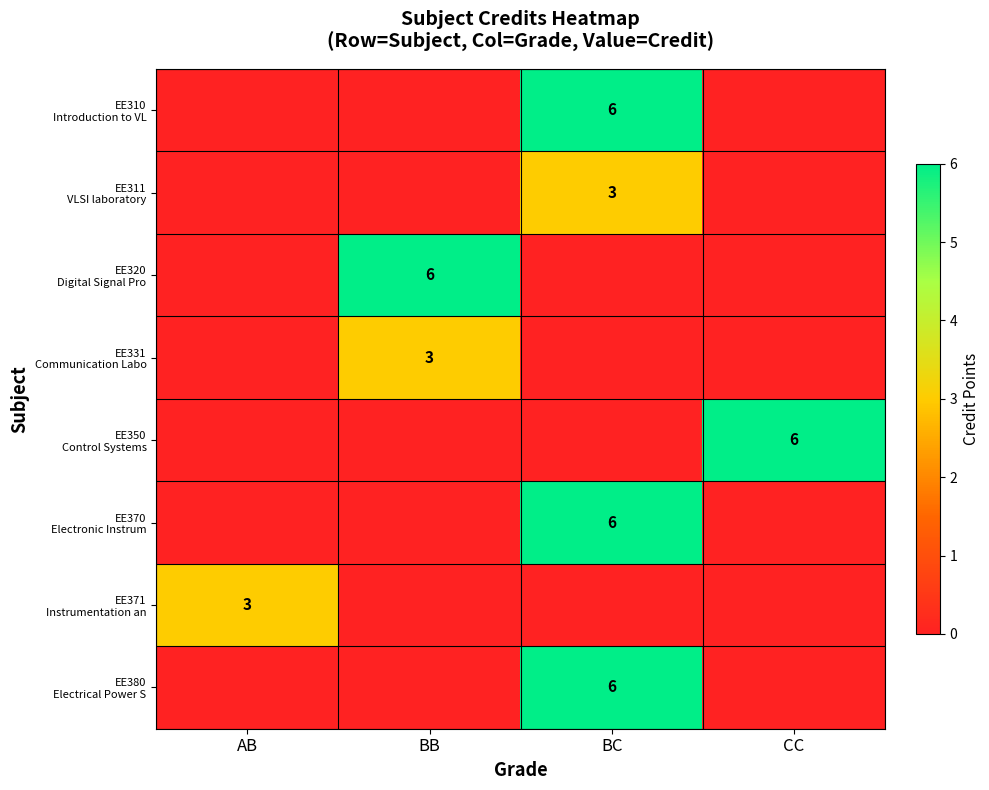

Which series has the widest spread of values?

EE310 Introduction to VL